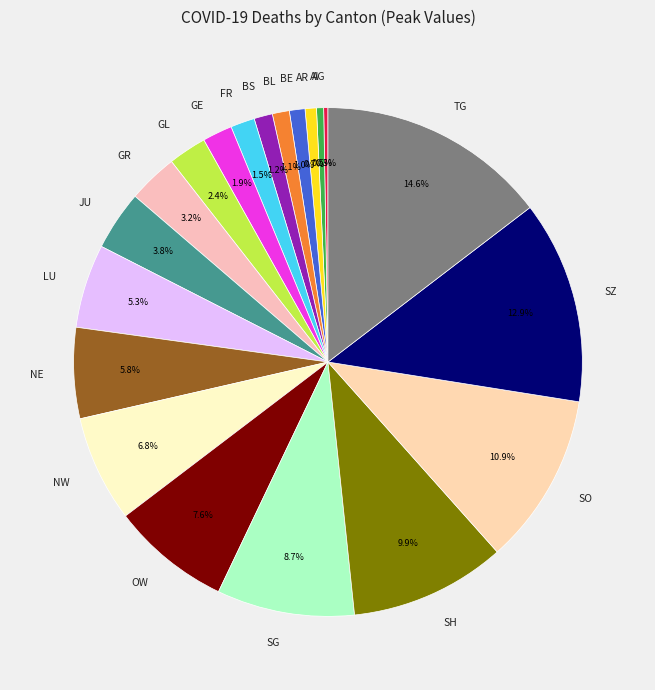

Which category has the biggest portion of the pie?

TG